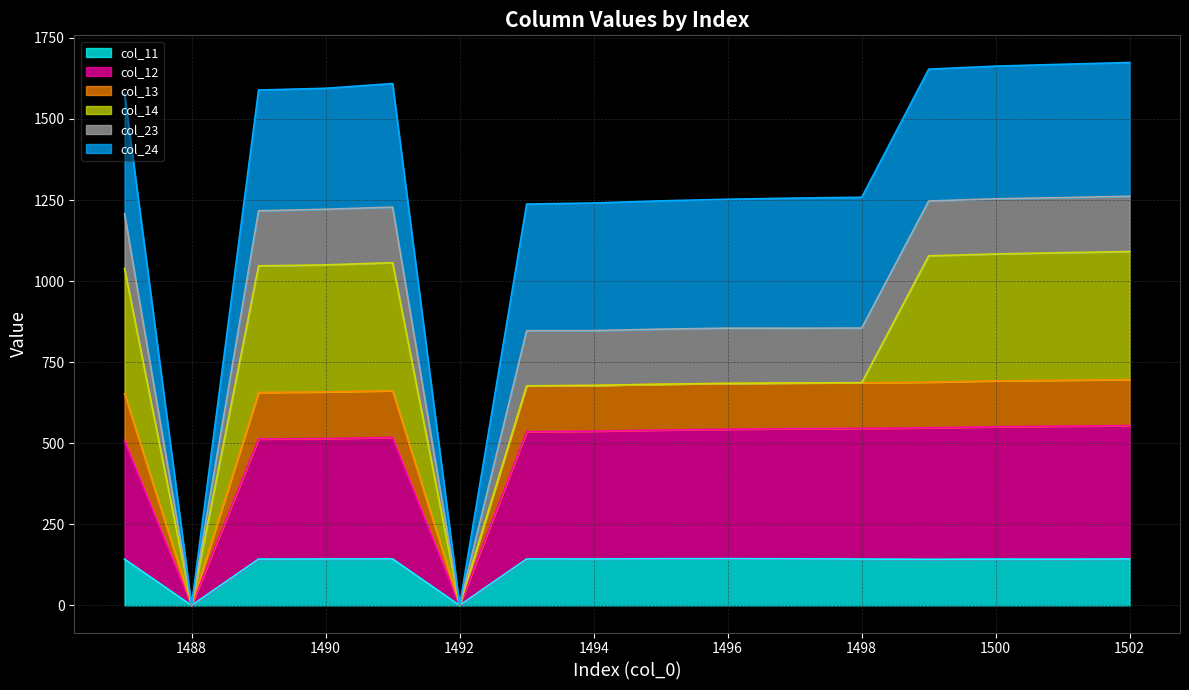

What is the highest value of the col_11 series?

144.1